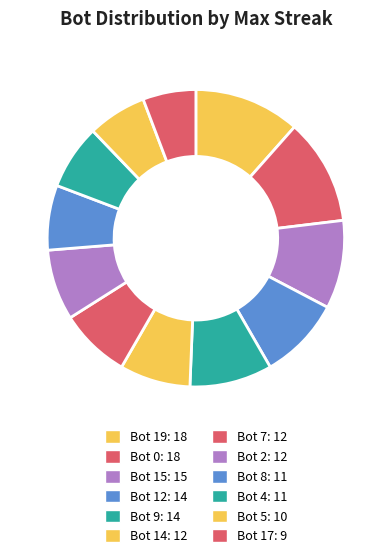

Do Bot 8 and Bot 0 together represent more than half of the pie?

No